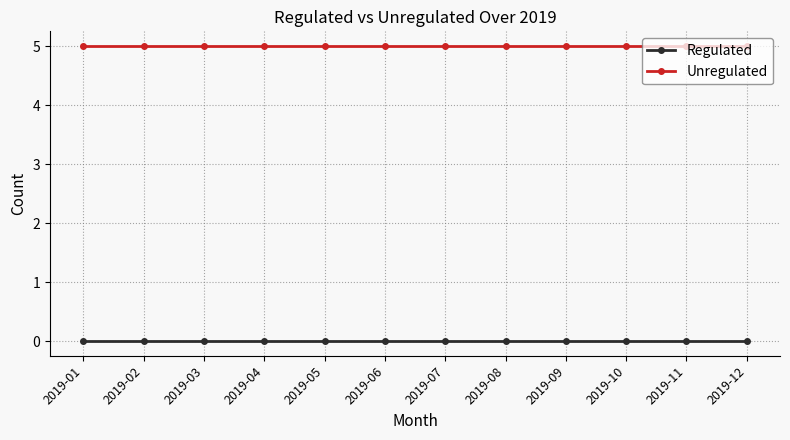

List the series in order of their overall mean, highest first.

Unregulated, Regulated